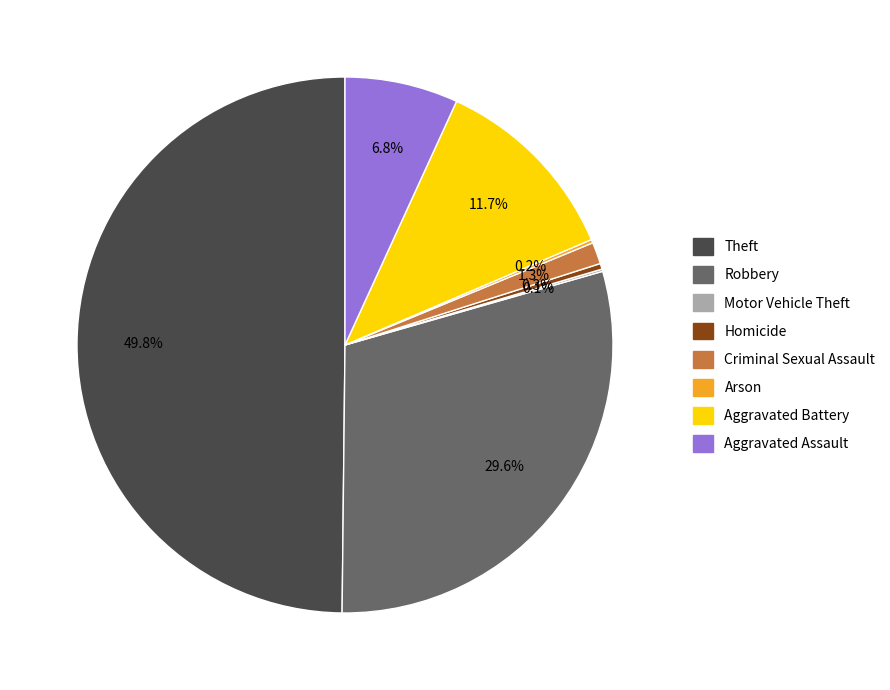

Does any single category account for the majority?

No